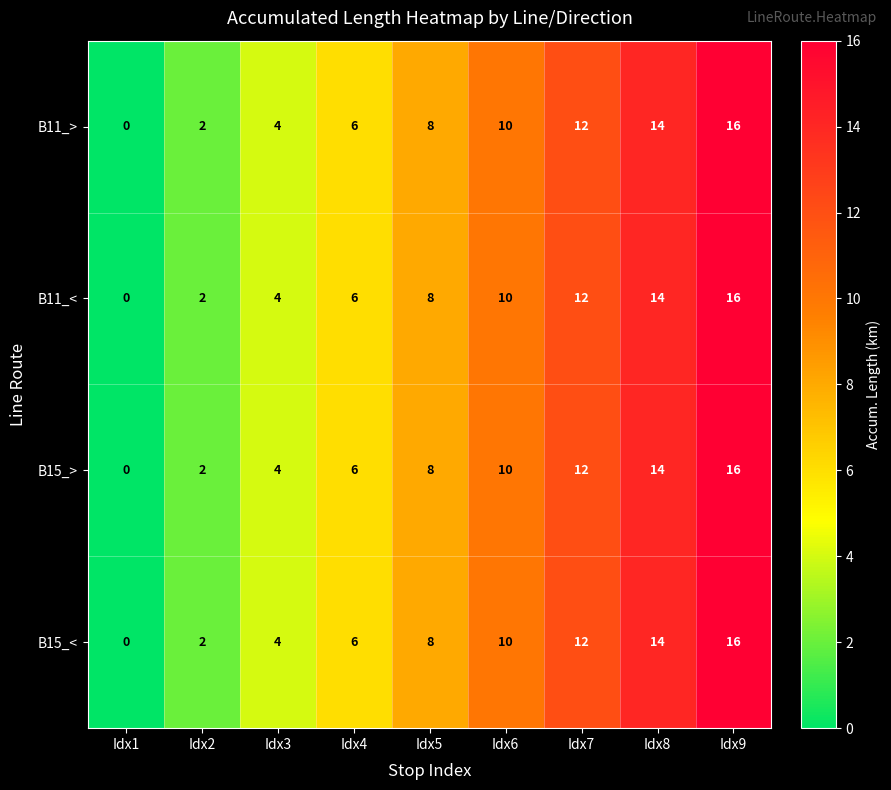

How many data points does each series have?

9